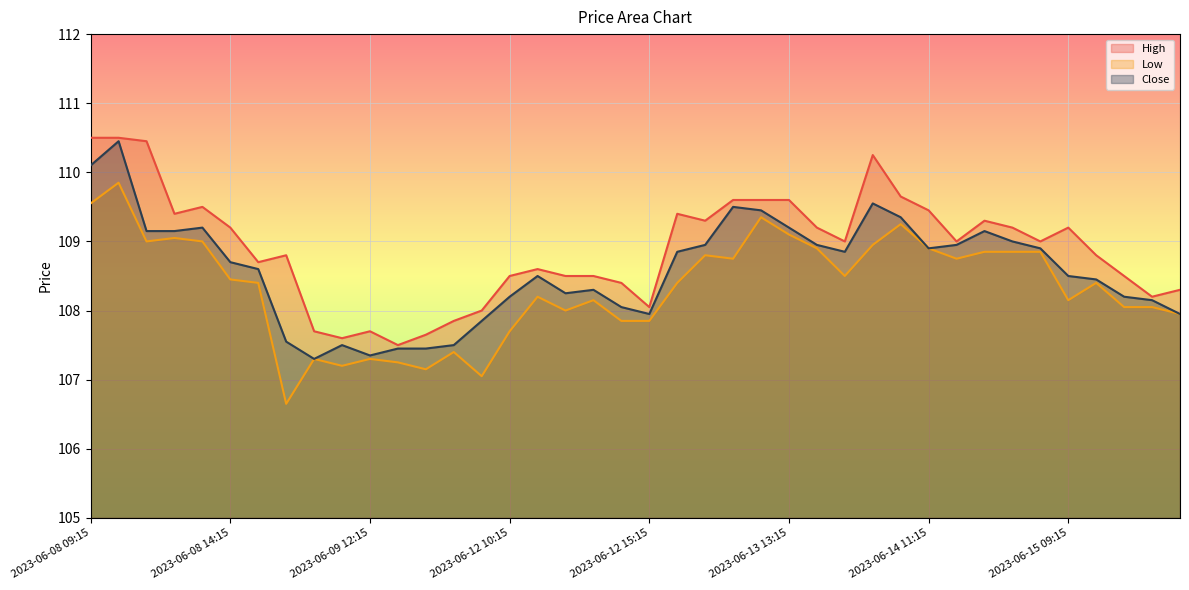

At which label does Close reach its peak?

2023-06-08 10:15